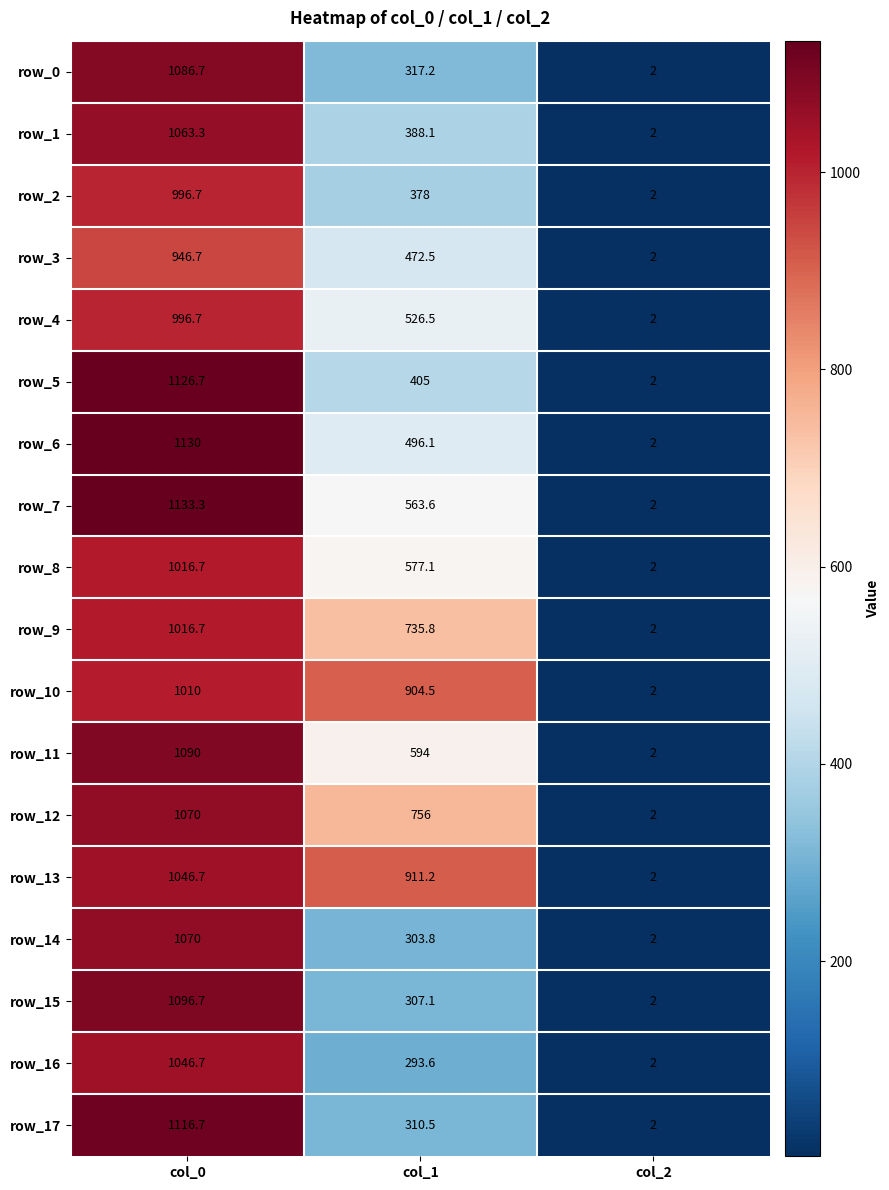

Which series changed the most between col_0 and col_2?

row_7